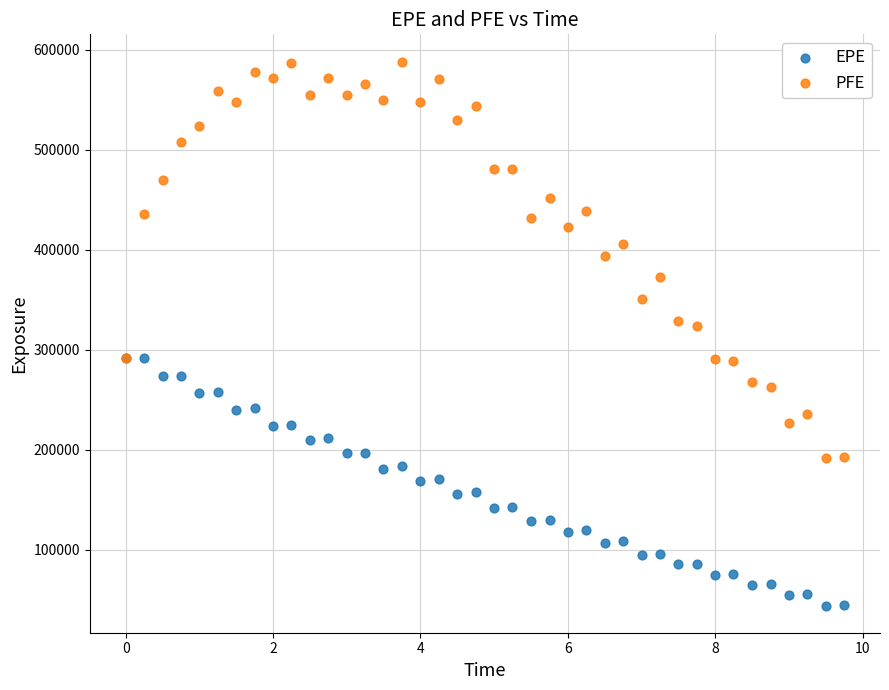

Which series reaches the minimum Y coordinate?

EPE